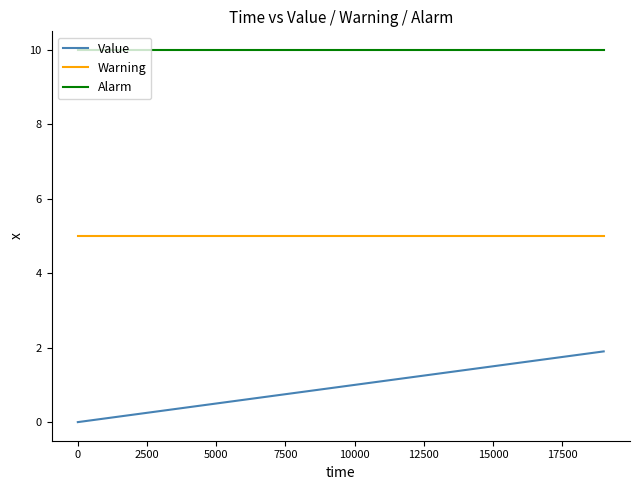

What are all the series names shown in the legend?

Value, Warning, Alarm